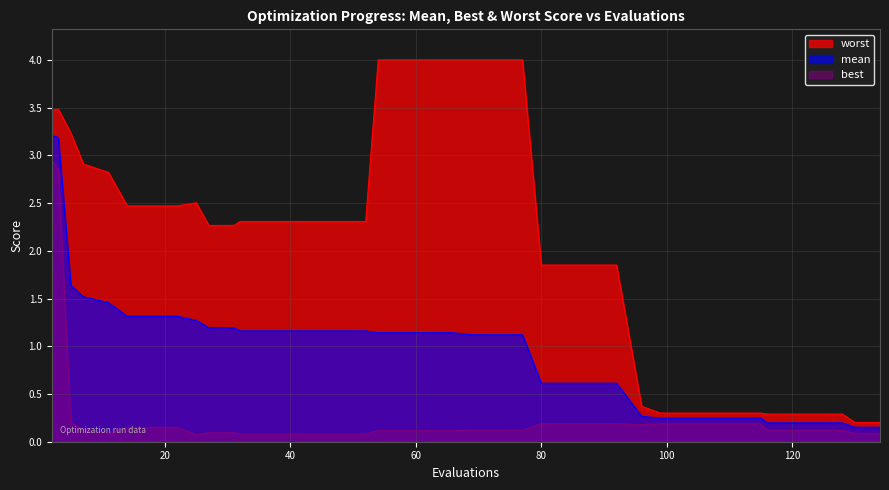

True or false: mean has more than 1 interior local peaks.

False